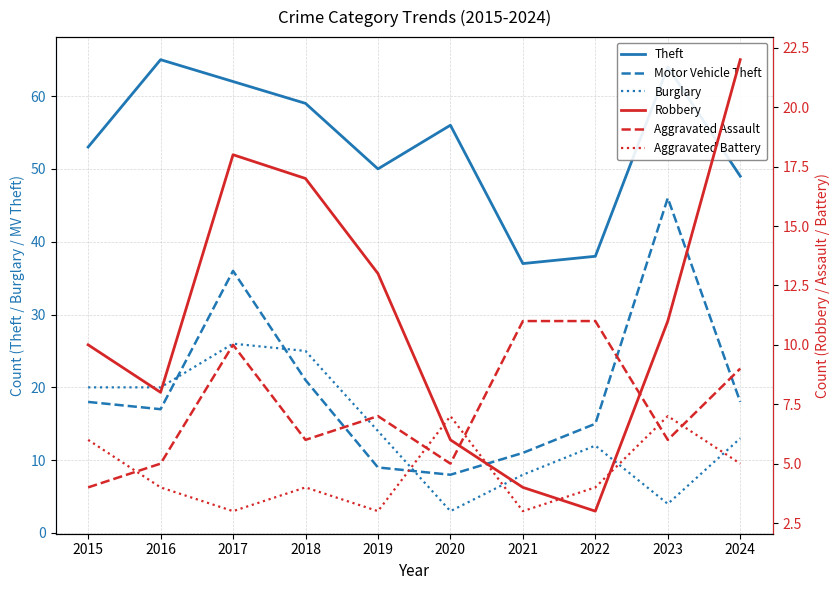

What is the value of the Aggravated Assault point at the 3rd from the left?

10